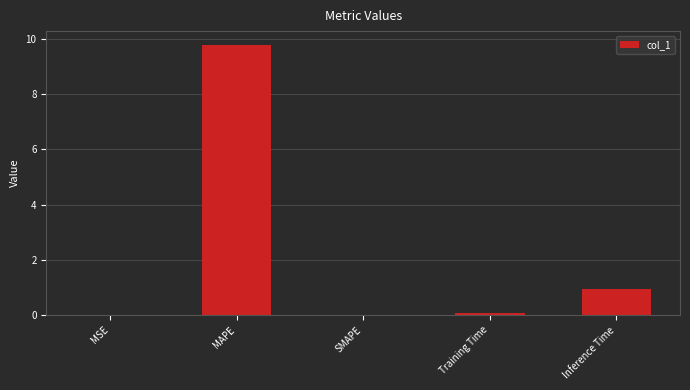

Where is the data nearest to the value 4?

Inference Time